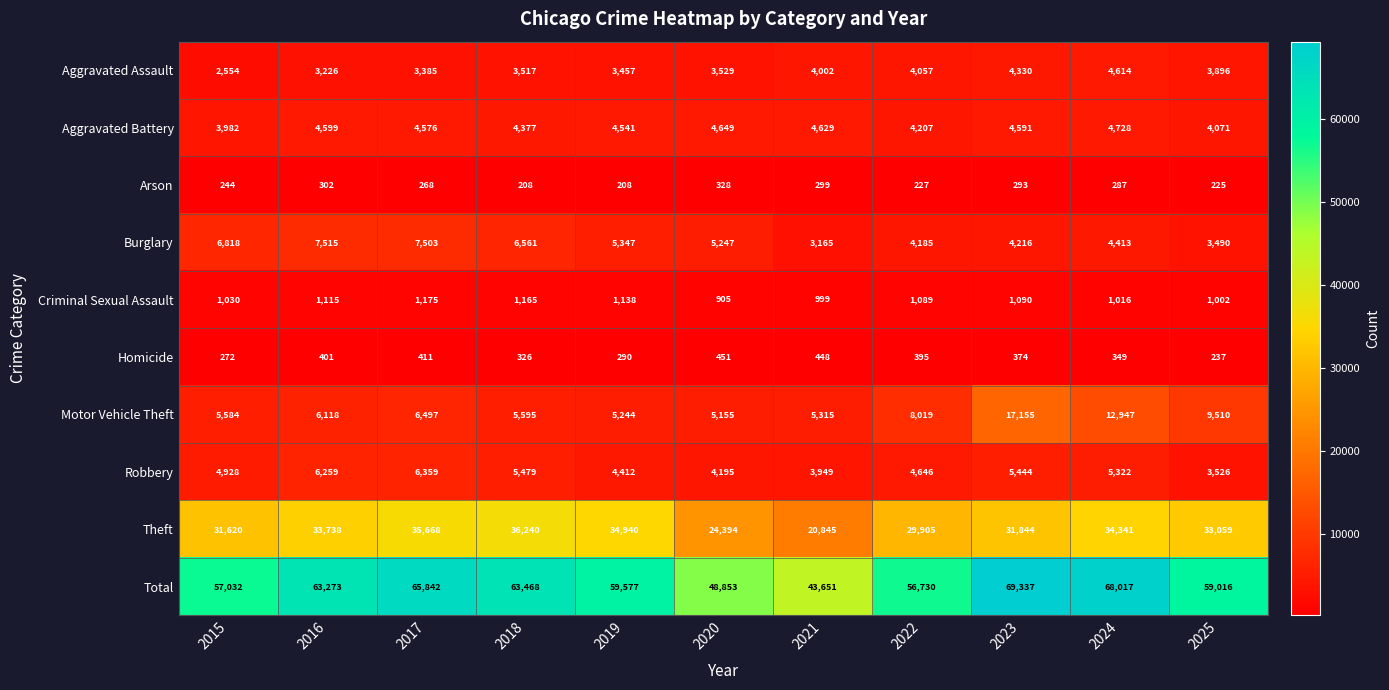

Is it true that Motor Vehicle Theft equals 3842 at 2025?

False